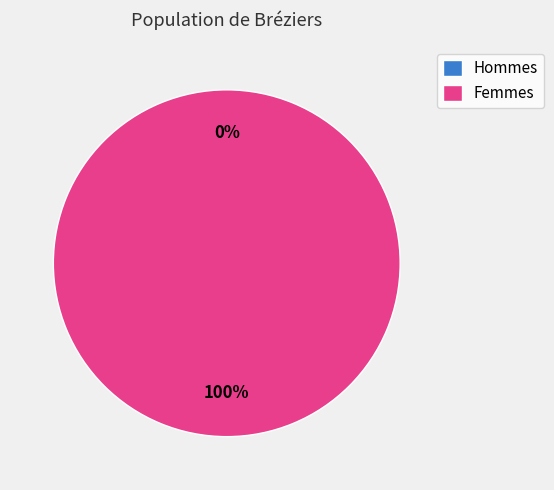

How many segments does this pie chart have?

2